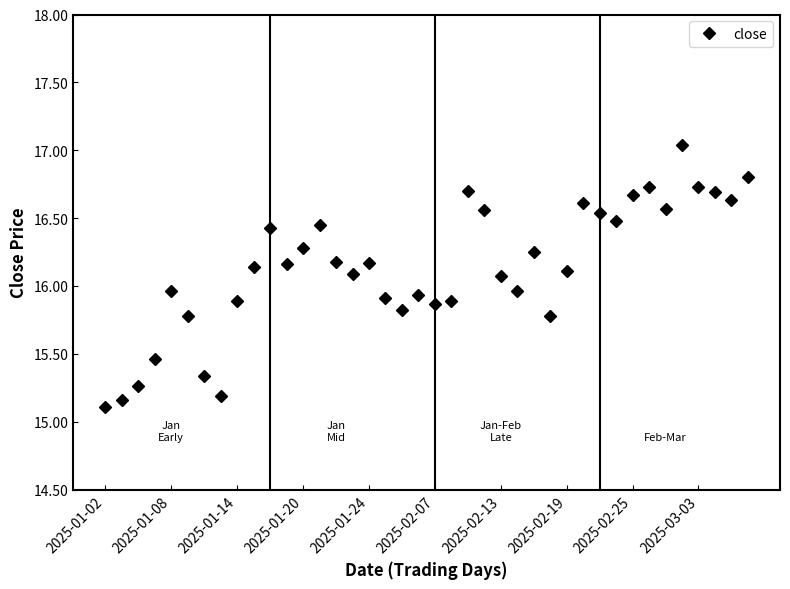

True or false: there are more than 1 points higher than both neighbors.

True